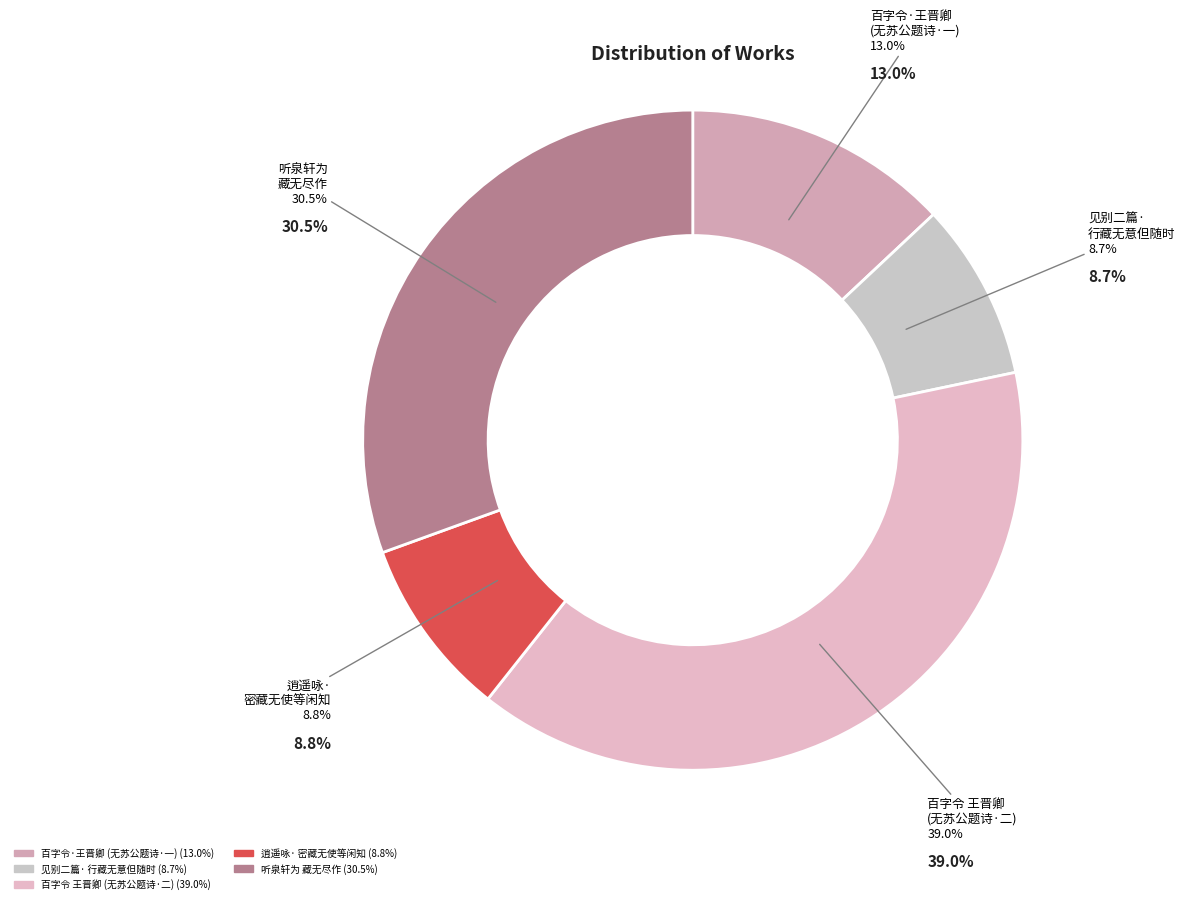

Does any single category account for the majority?

No